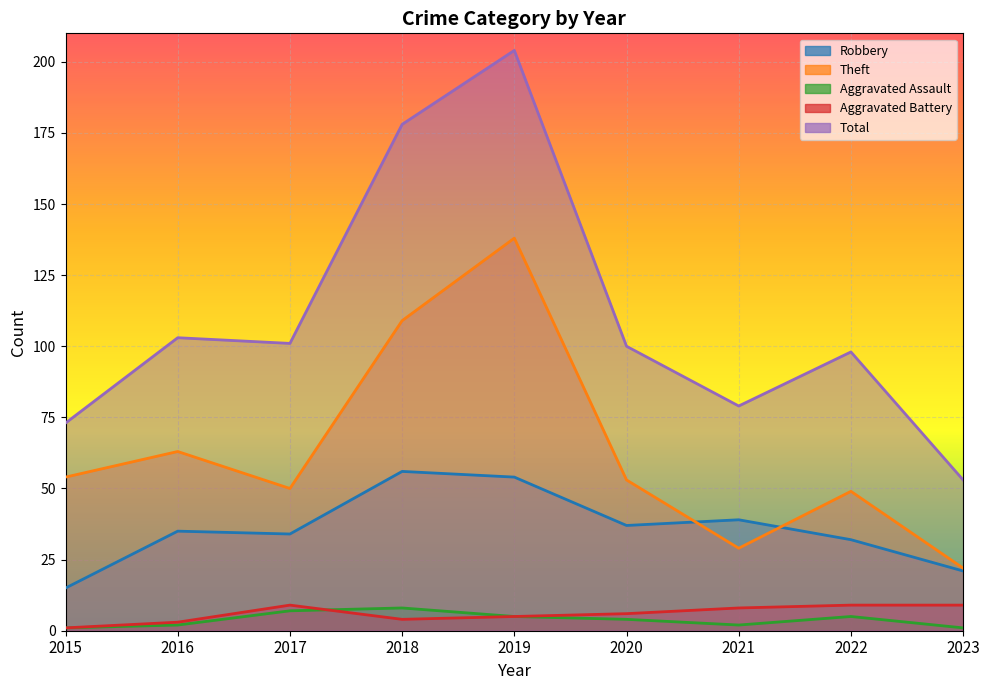

How many distinct data groups are displayed?

5